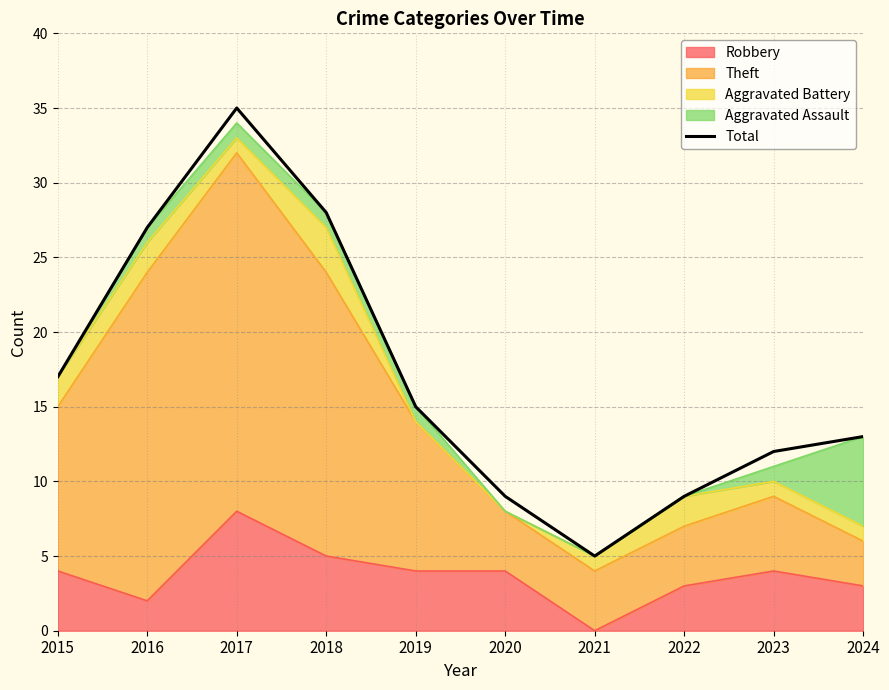

At which label does the data first exceed 15?

2015